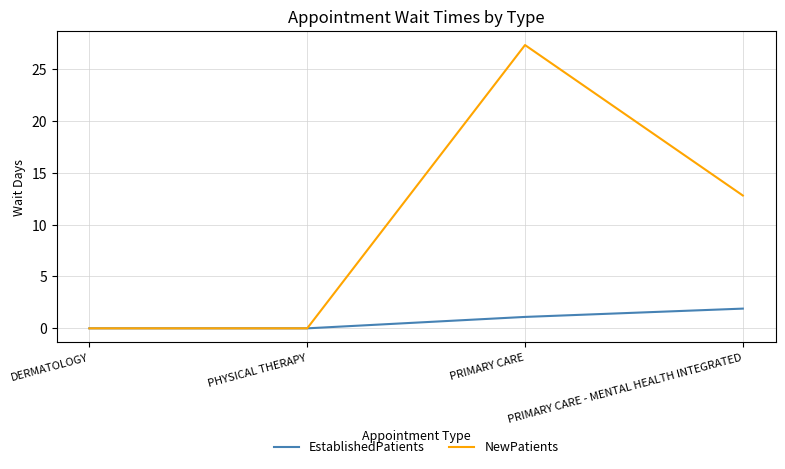

What is the greatest value displayed?

27.3